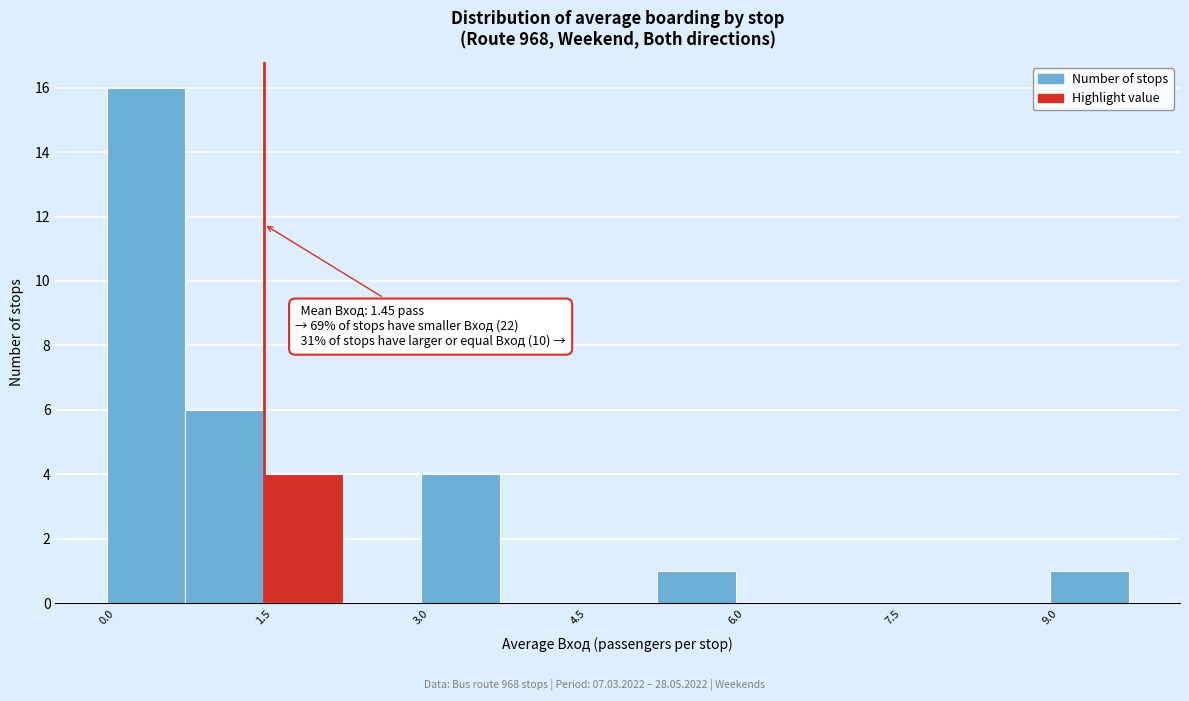

Read against the x-axis, roughly where is the centre of the tallest bar?

0.4